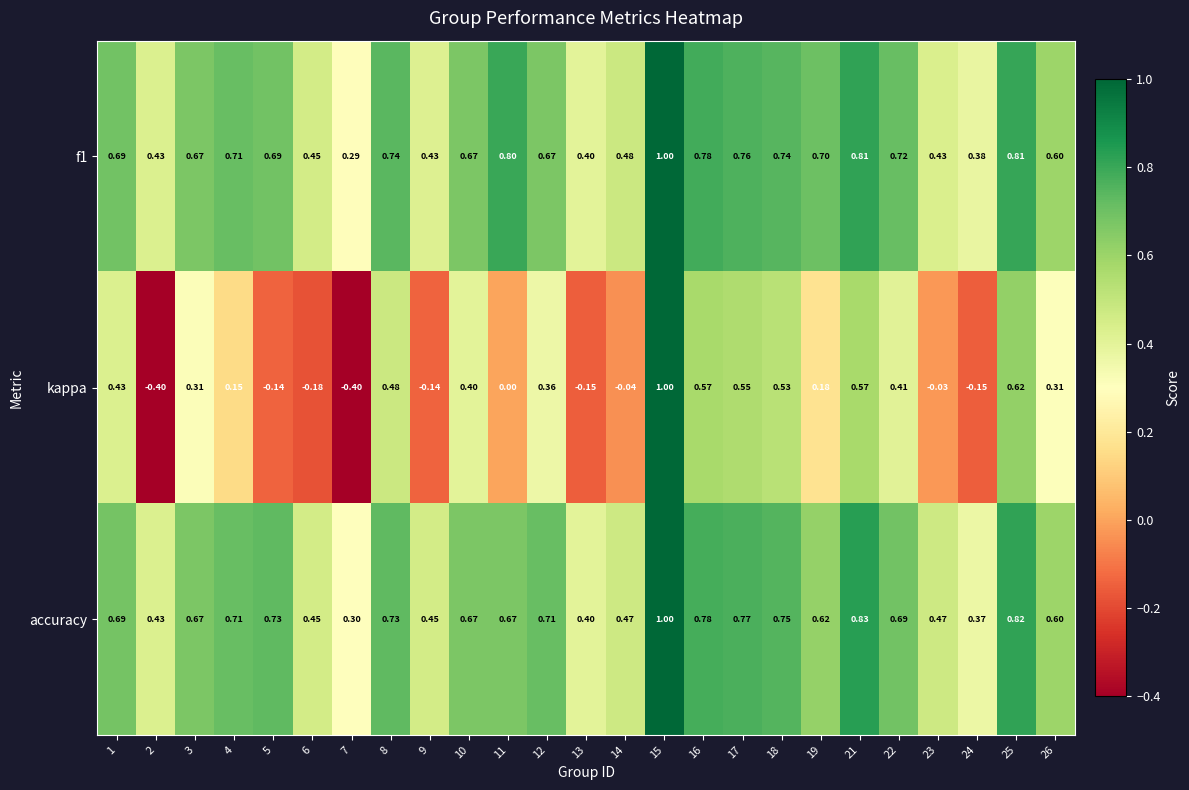

Which series has the largest range (max minus min)?

kappa